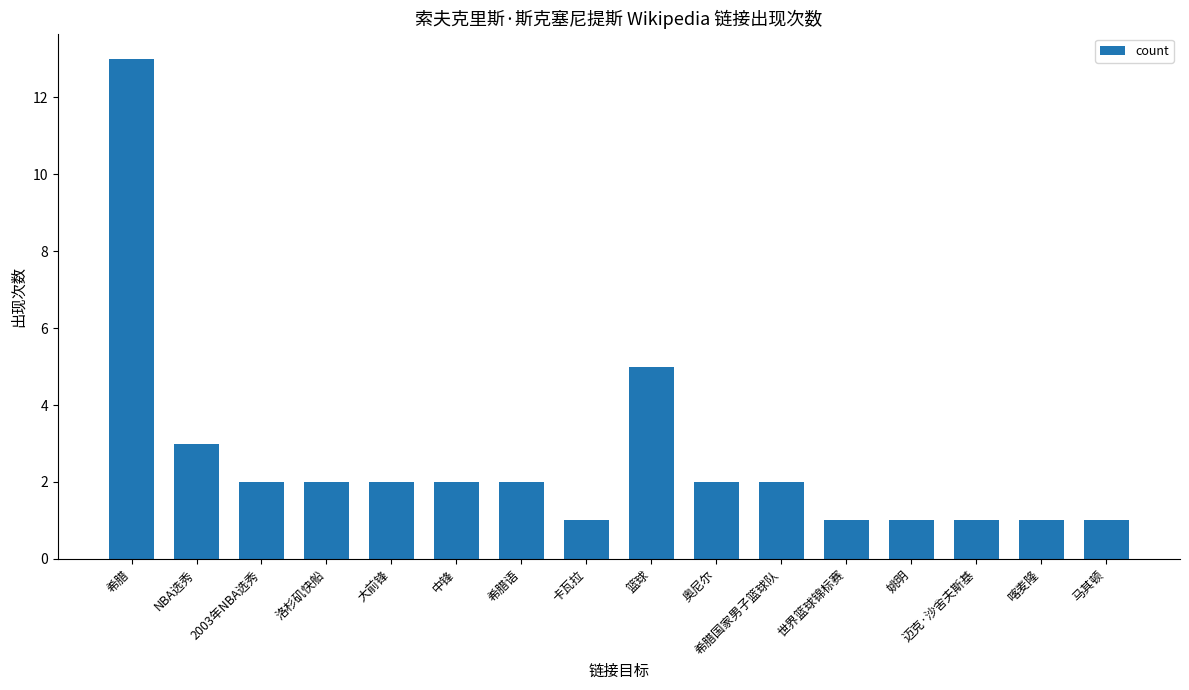

The chart shows a value of 8 at 篮球. True or false?

False